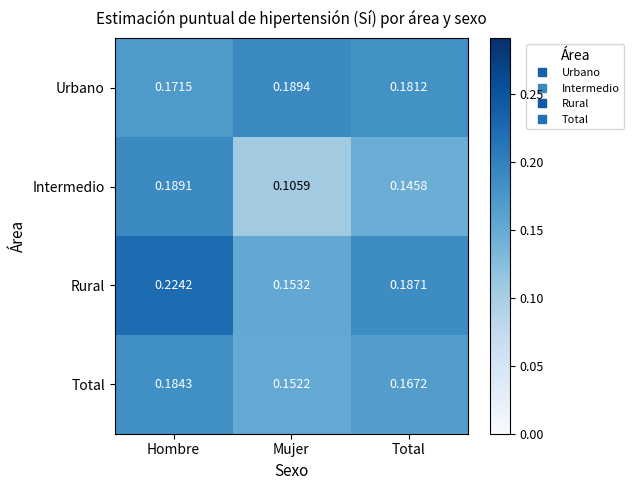

At which label is Total closest to 0?

Mujer